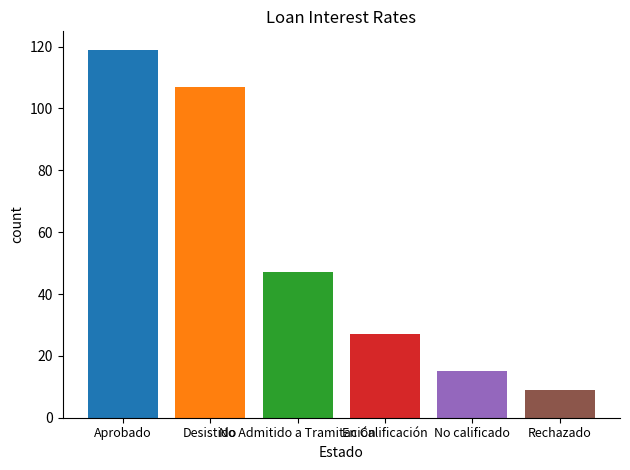

What is the minimum value shown in the chart?

9